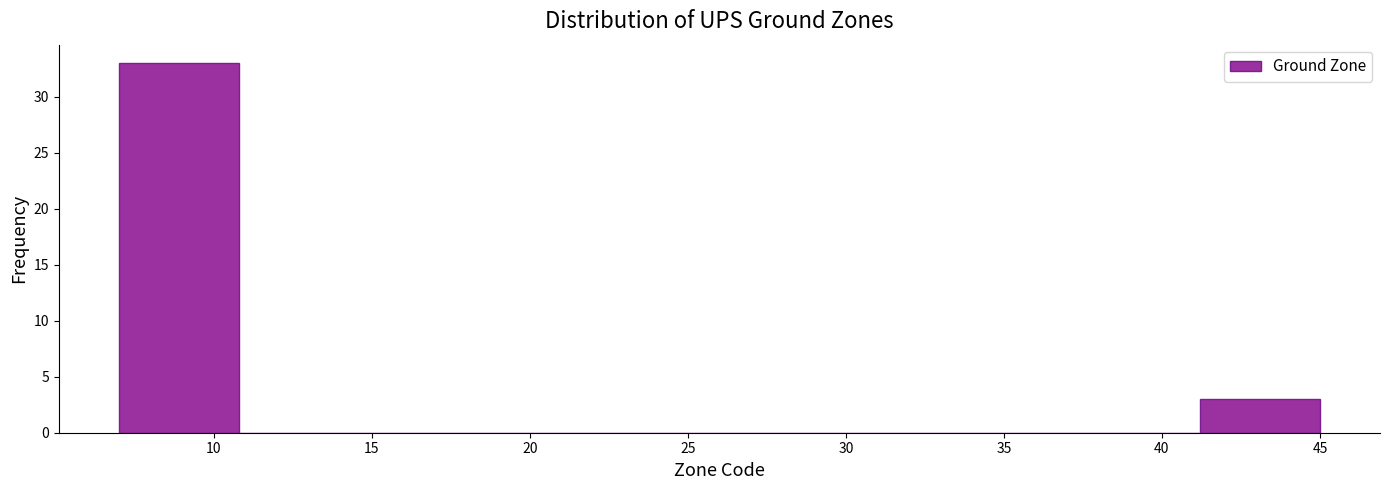

Which range on the x-axis has the tallest bar?

7.0 to 10.8